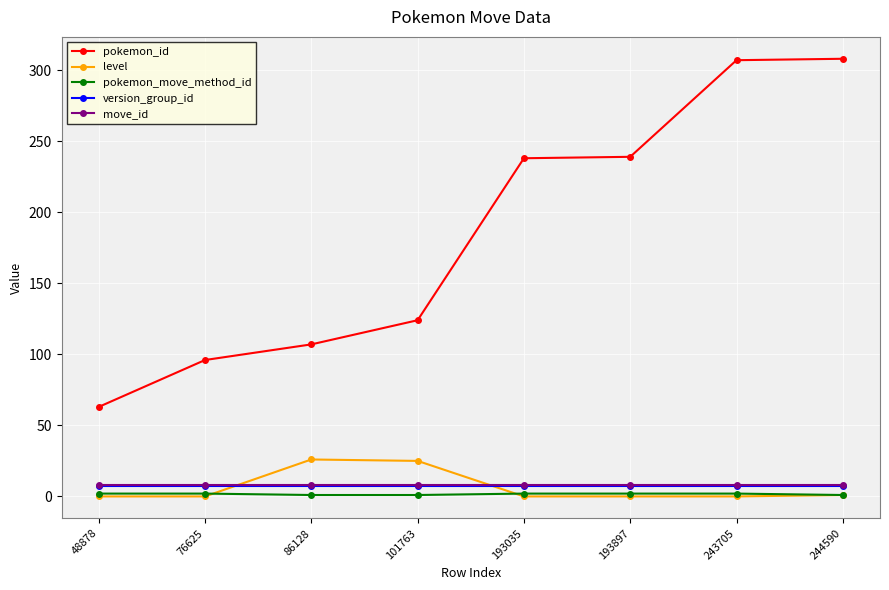

What is the spread (max minus min) of values at 101763?

123